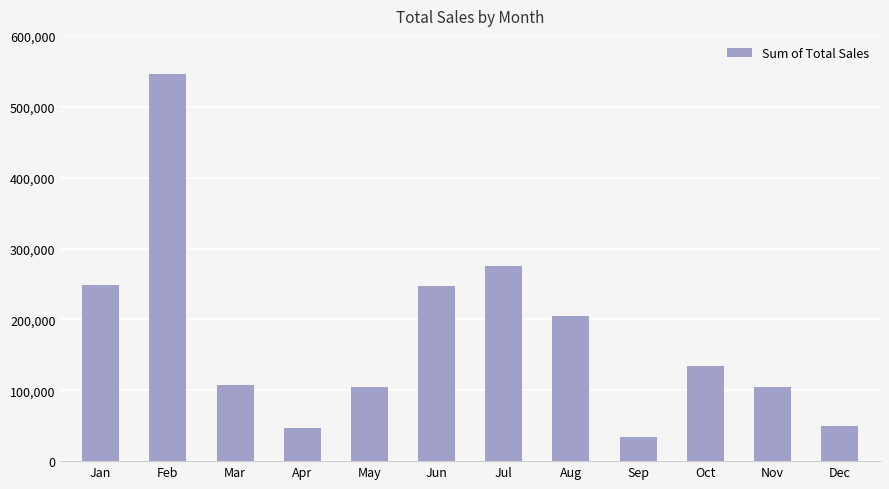

What is the difference between the maximum and minimum values?

511580